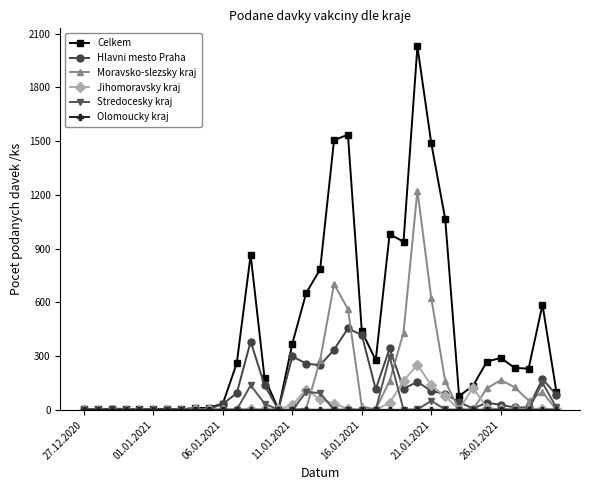

How many lines are shown in the chart?

6